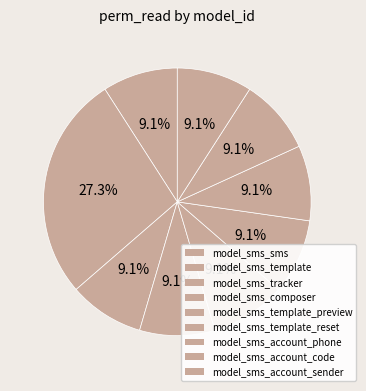

How many segments does this pie chart have?

9